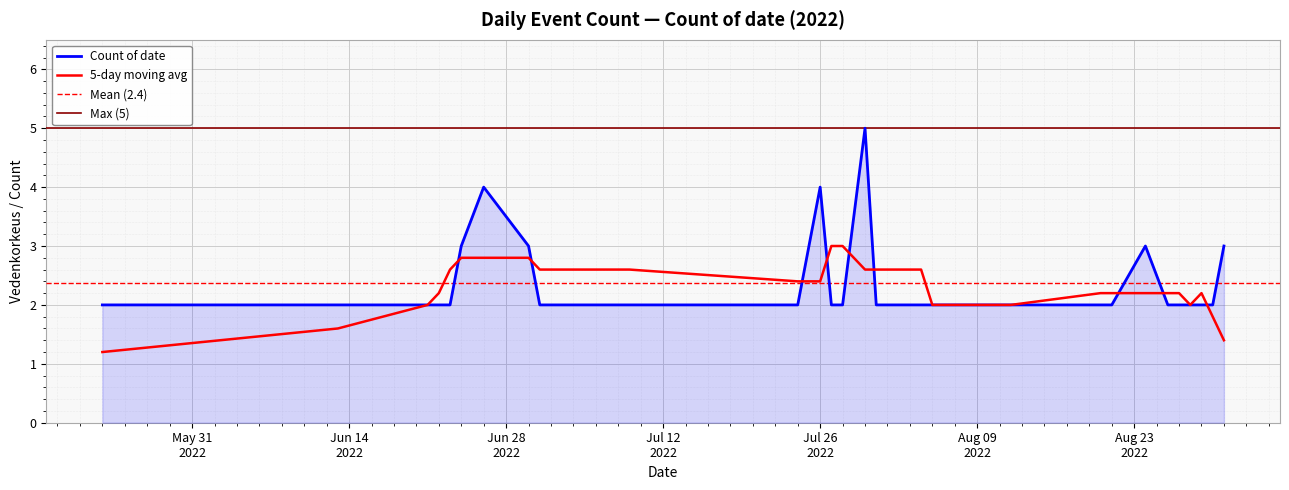

The value at 2022-08-20 is 1. True or false?

False